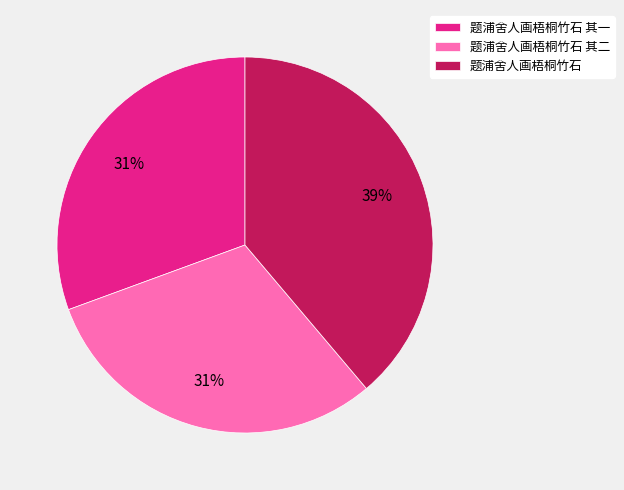

Does 题浦舍人画梧桐竹石 其二 represent more than half of the total?

No